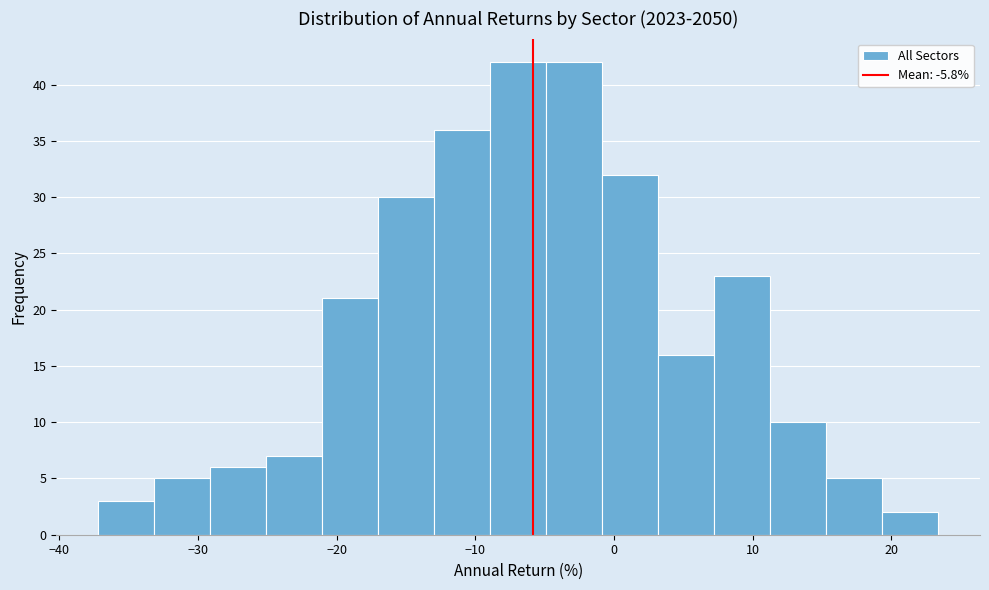

Reading left to right, transcribe this chart: for each bar, give the range it covers on the x-axis and its height. Neither the bar edges nor the heights are printed on the chart, so give them approximately, as read against the axes.

-37 to -33: 3
-33 to -29: 5
-29 to -25: 6
-25 to -21: 7
-21 to -17: 21
-17 to -13: 30
-13 to -9: 36
-9 to -5: 42
-5 to -1: 42
-1 to 3: 32
3 to 7: 16
7 to 11: 23
11 to 15: 10
15 to 19: 5
19 to 23: 2